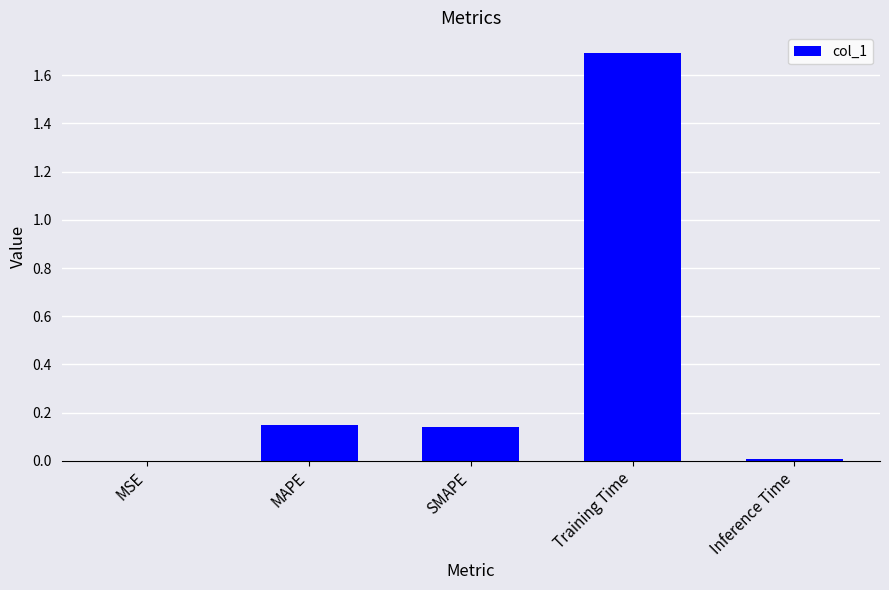

What is the sum of all values?

2.0